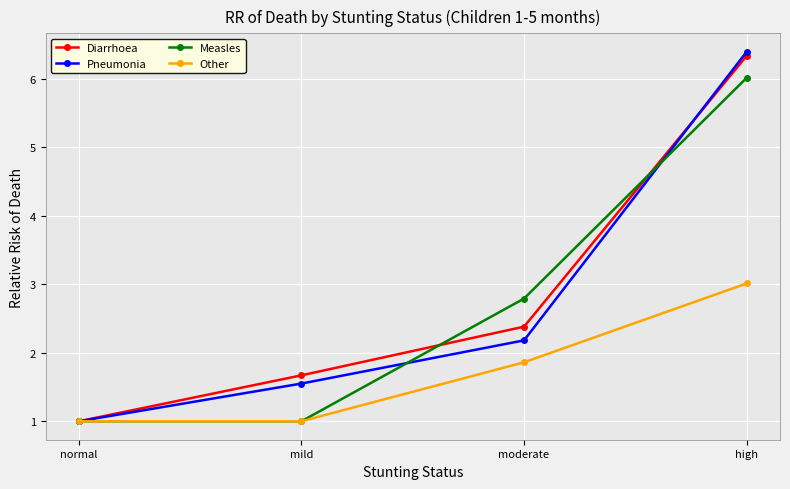

Is it true that Other equals 3.0 at high?

True